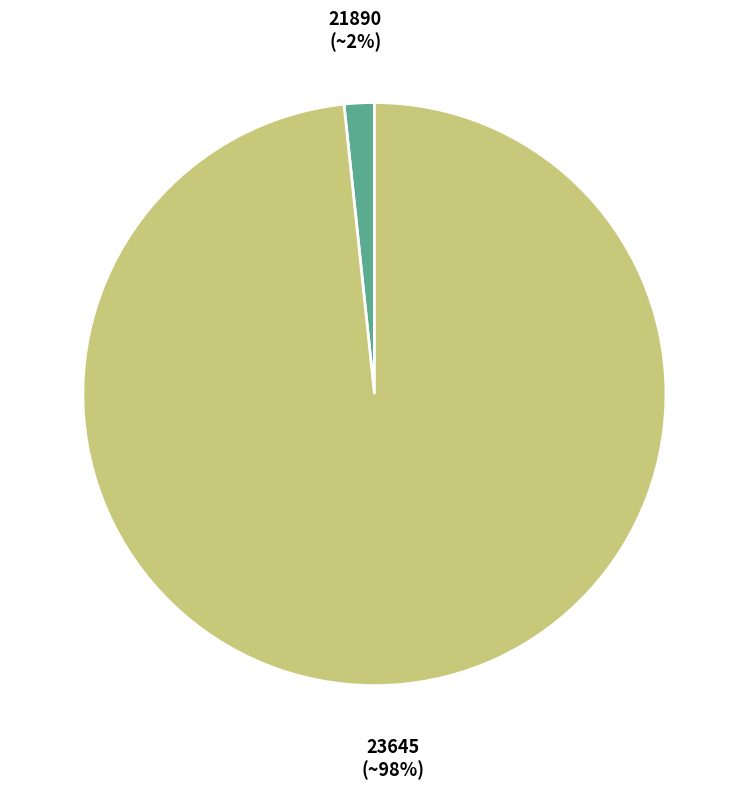

How many segments does this pie chart have?

2